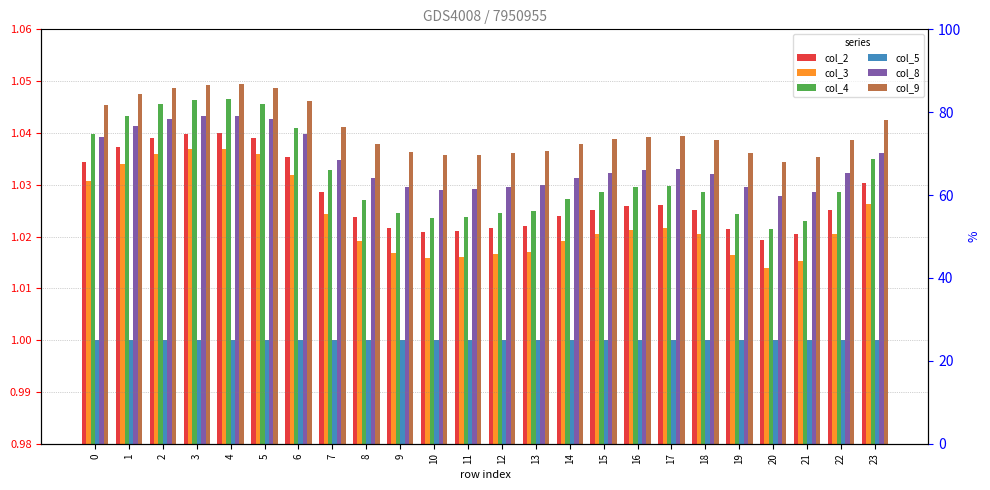

At 5, list the series in order from largest to smallest.

col_9, col_4, col_8, col_2, col_3, col_5